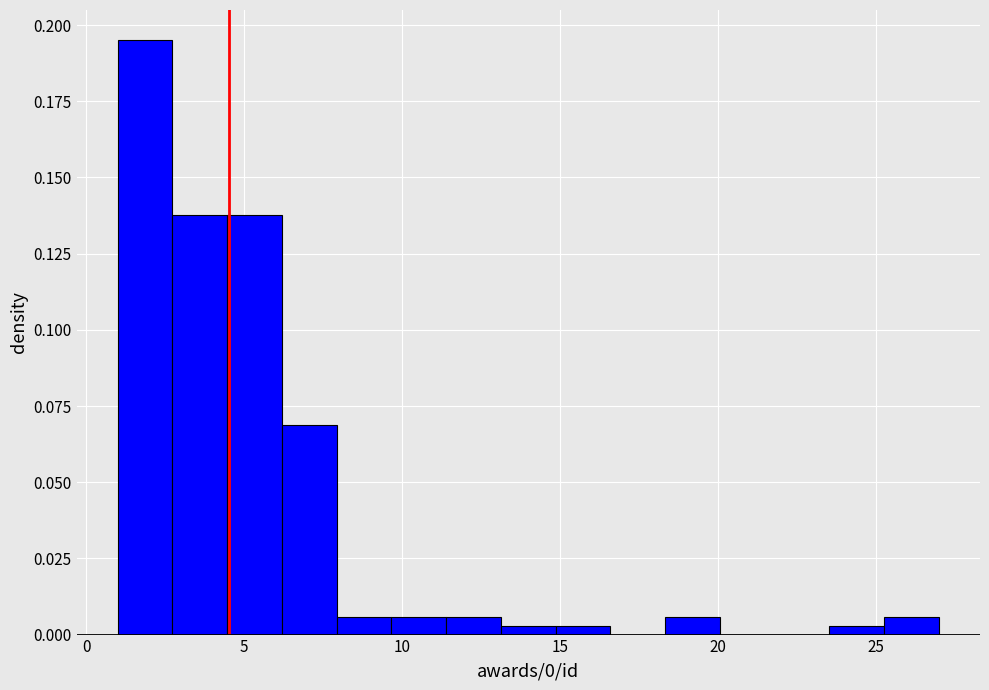

Around what value on the x-axis is the tallest bar? Give the approximate position of its centre, as read against the axis.

2.0